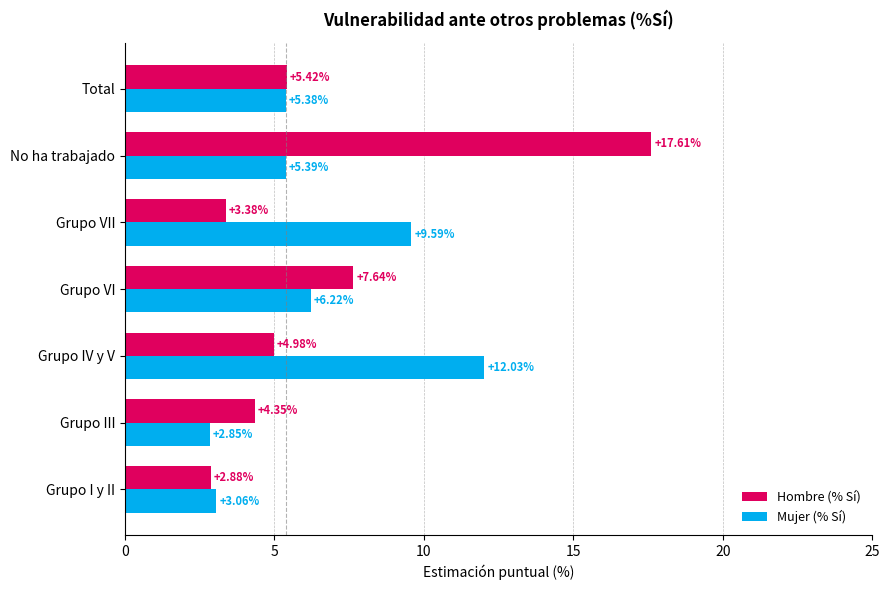

Rank the series by their maximum value, from highest to lowest.

Hombre (% Sí), Mujer (% Sí)